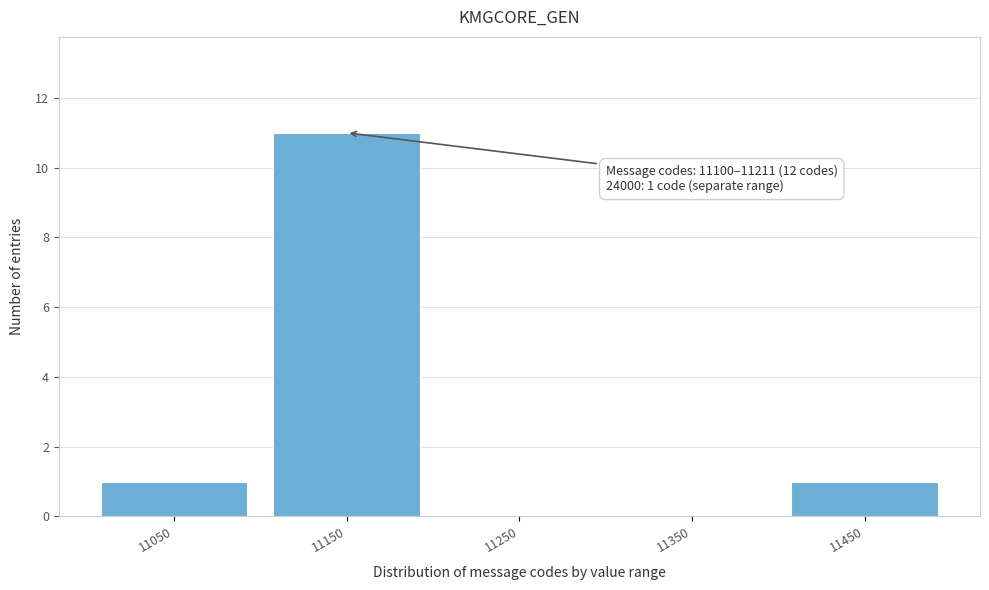

Reading left to right, what are all the values shown in this chart?

11050=1	11150=11	11250=0	11350=0	11450=1